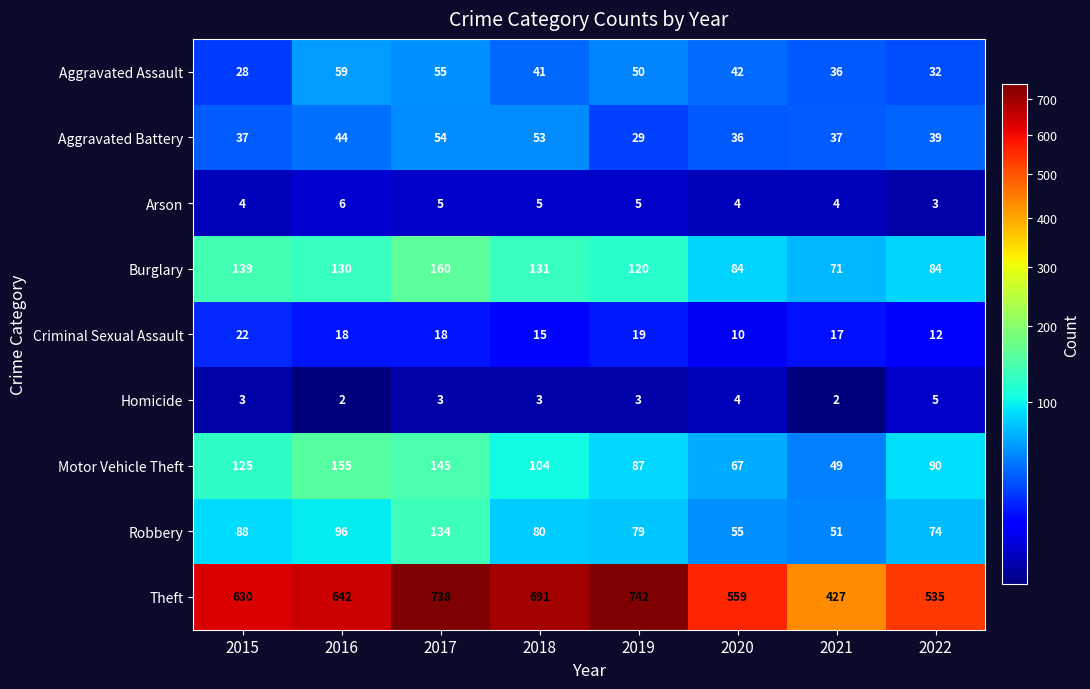

At which label does Burglary first exceed 130?

2015